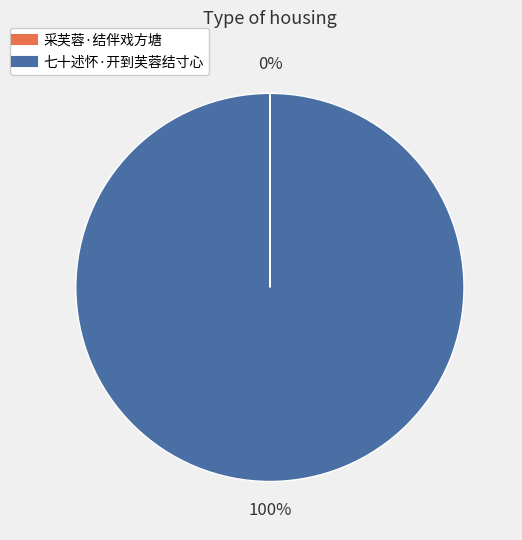

Does 七十述怀·开到芙蓉结寸心 account for over 50% of the chart?

Yes